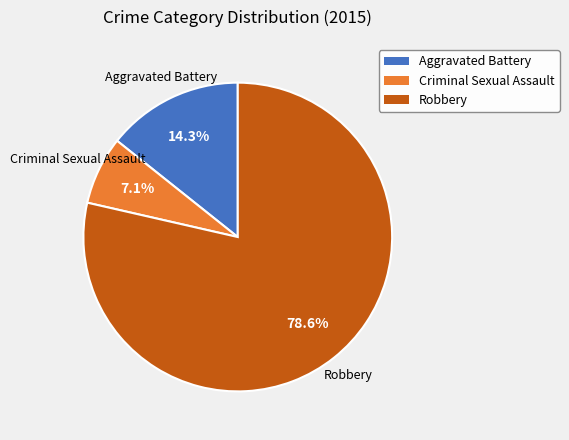

Which slice is the largest?

Robbery